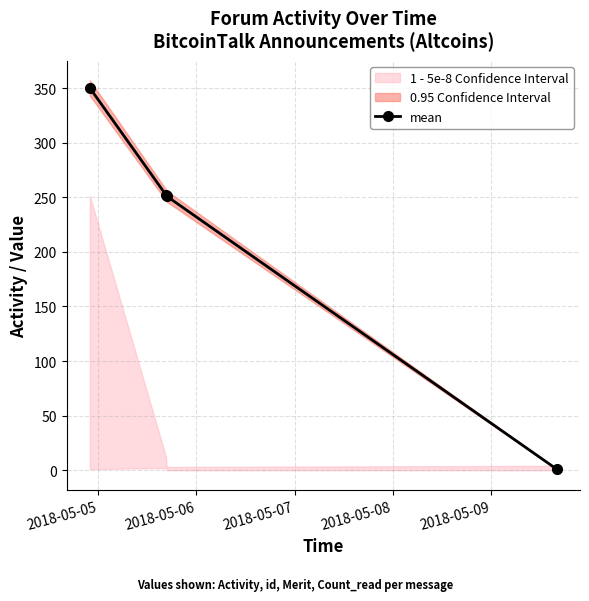

What is the value of the 2nd point from the left?

252